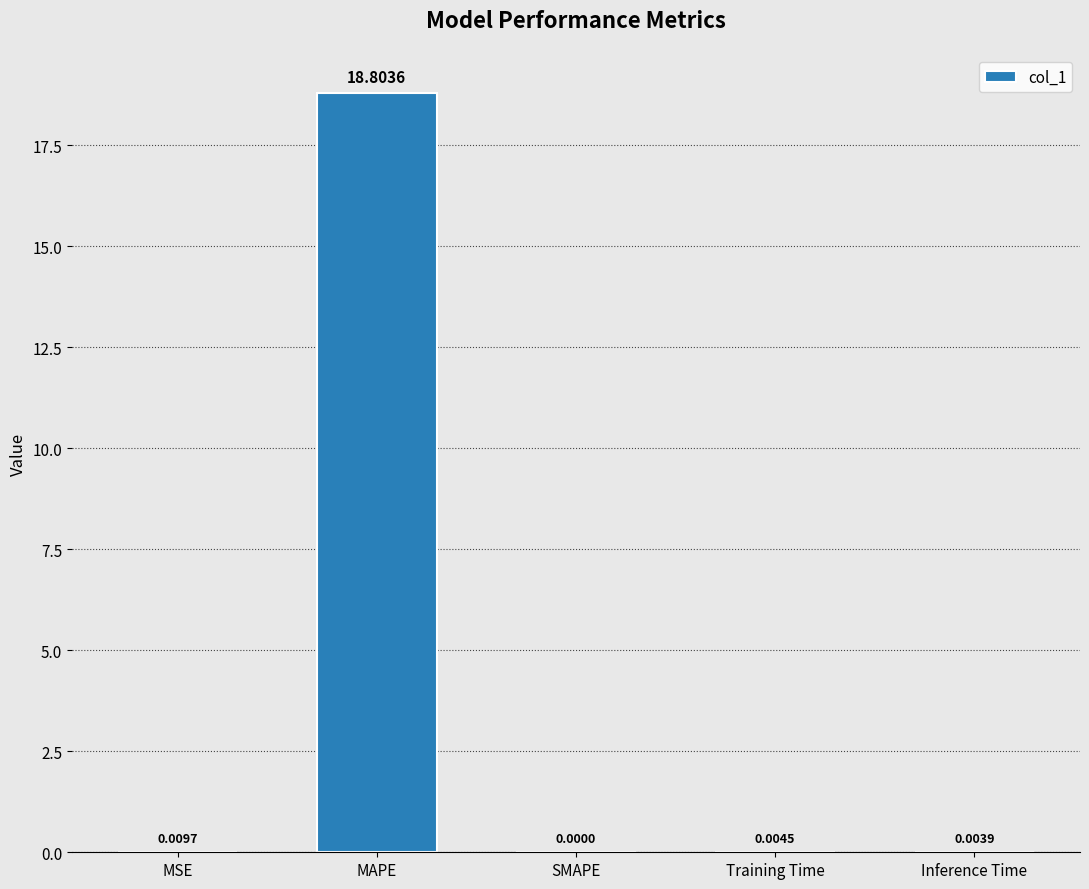

Where is the data nearest to the value 9?

MSE